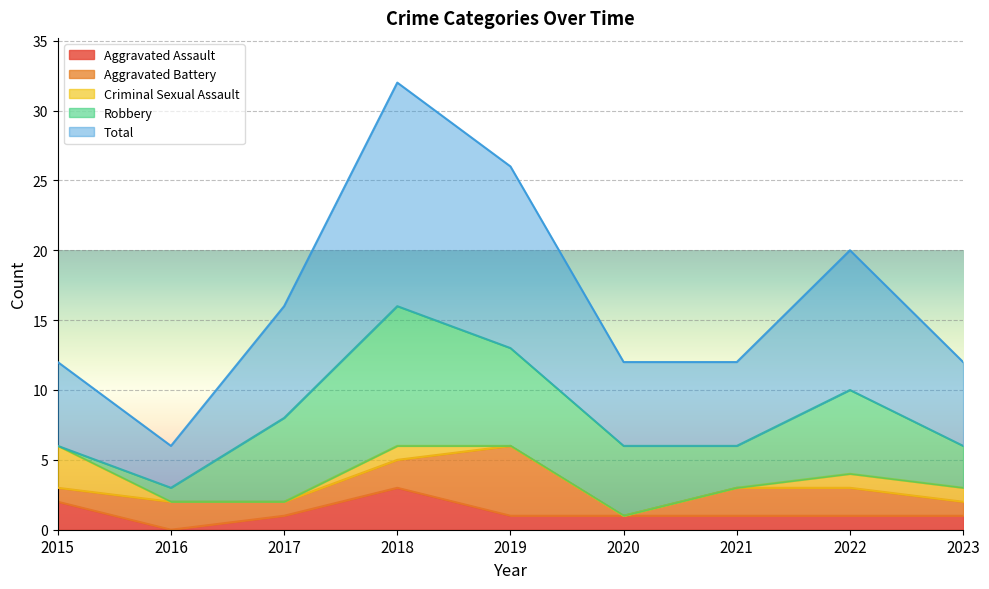

What is the highest value of the Aggravated Assault series?

3